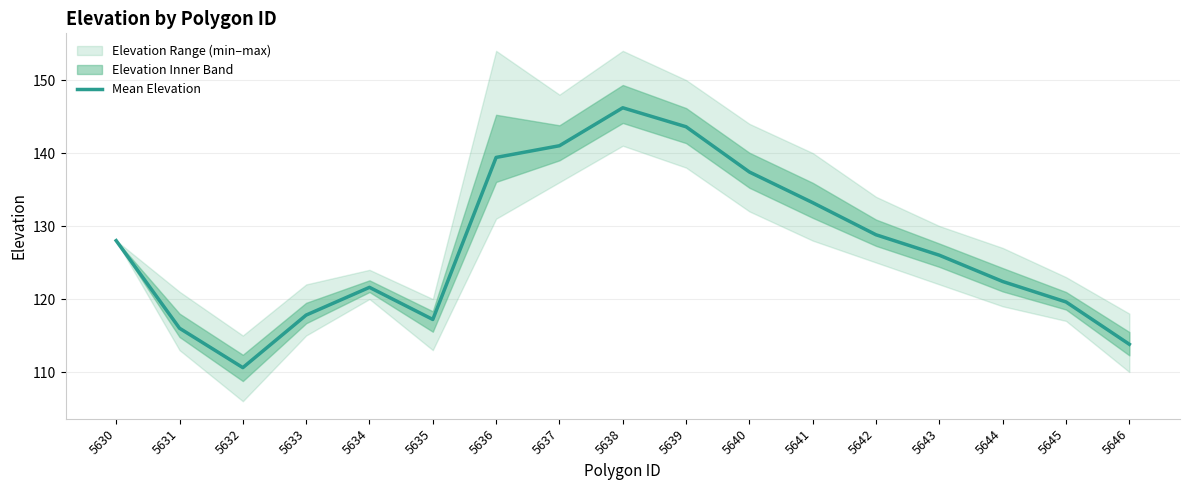

What is the difference between the second highest and minimum values?

33.0